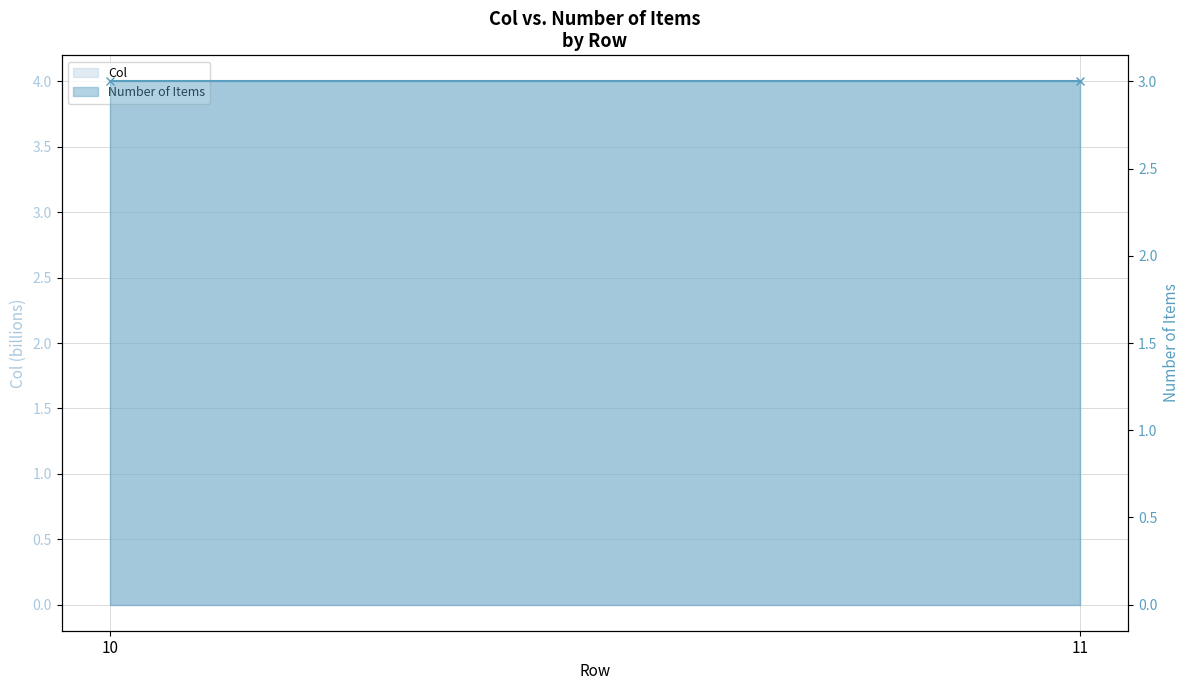

Reading left to right, transcribe all the data shown in this chart.

Col: 4.0	4.0
Number of Items: 3.0	3.0